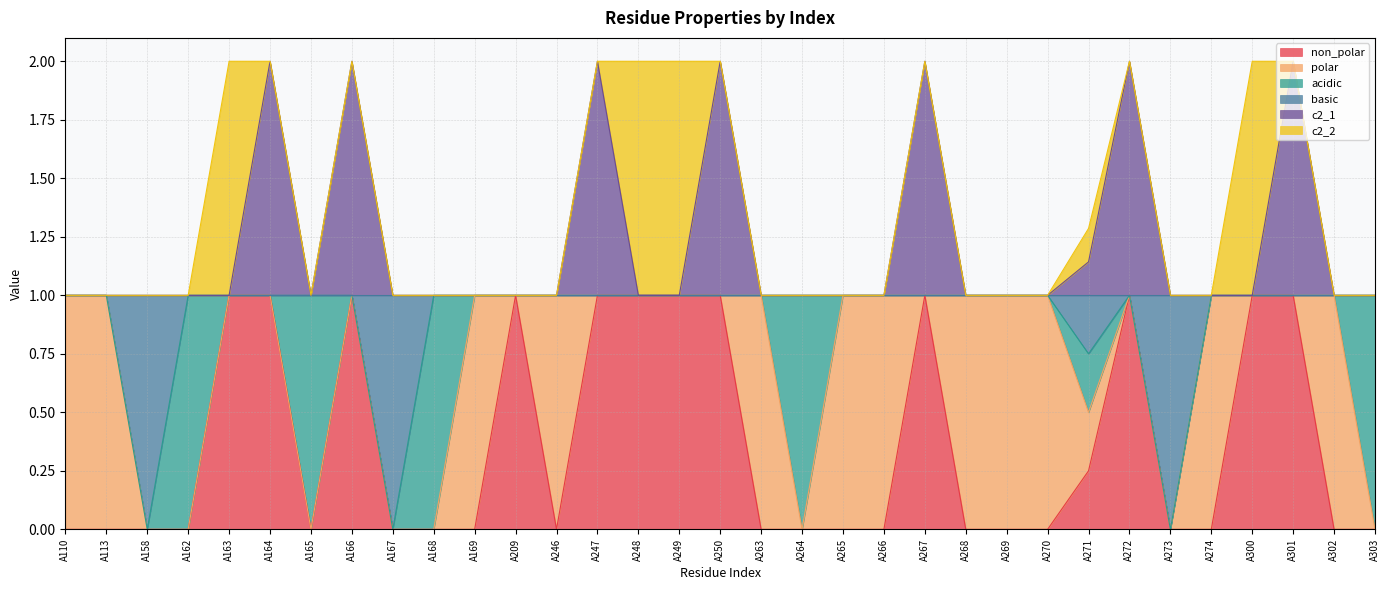

What are all the series names shown in the legend?

non_polar, polar, acidic, basic, c2_1, c2_2